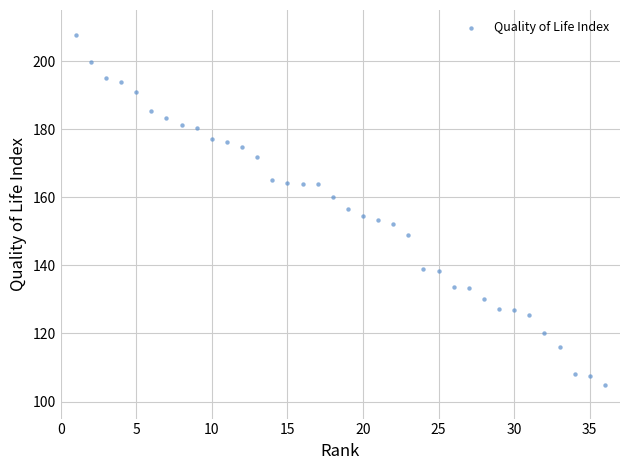

What is the range of X values (max minus min)?

35.0